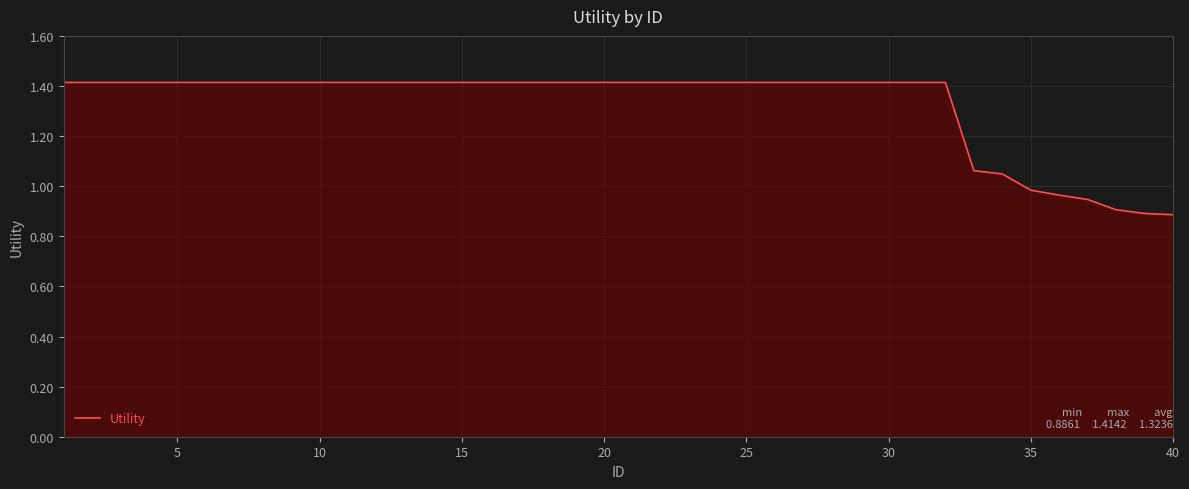

What is the difference between the maximum and minimum values?

0.5